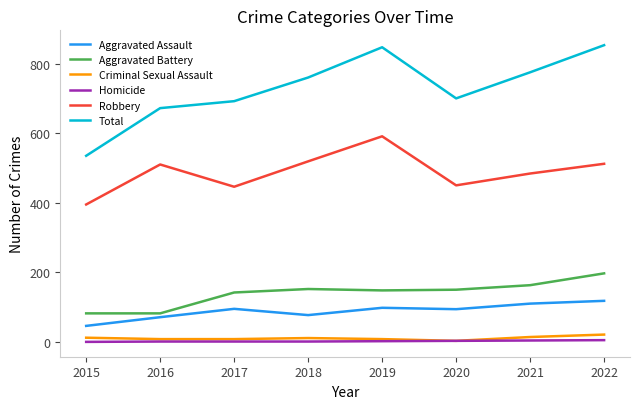

Where is the first local maximum for Aggravated Assault?

2017